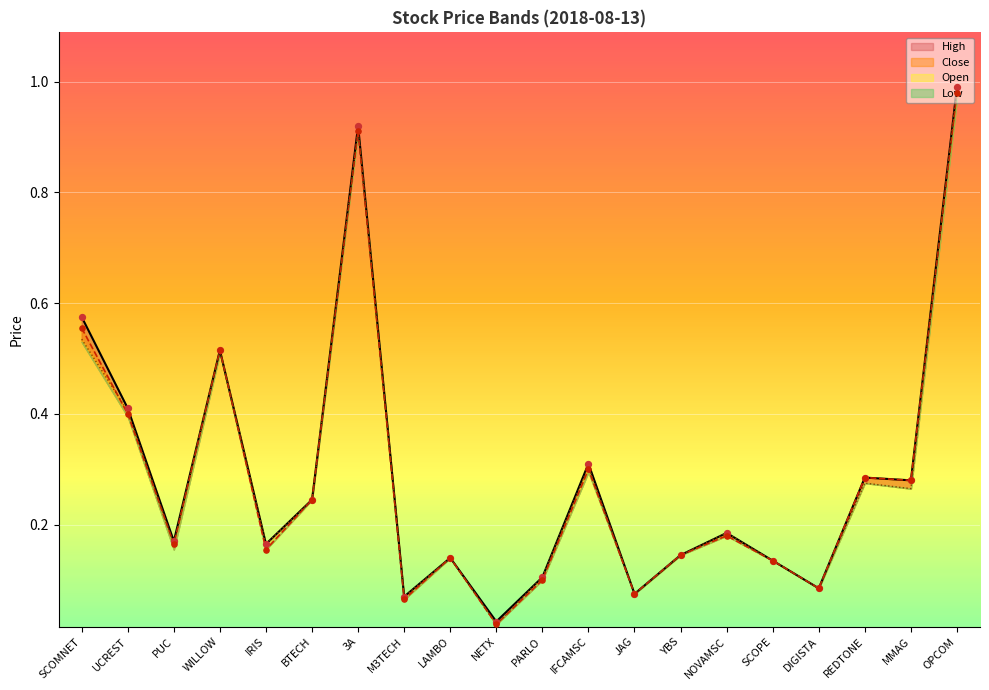

What are all the series names shown in the legend?

high, close, low, open